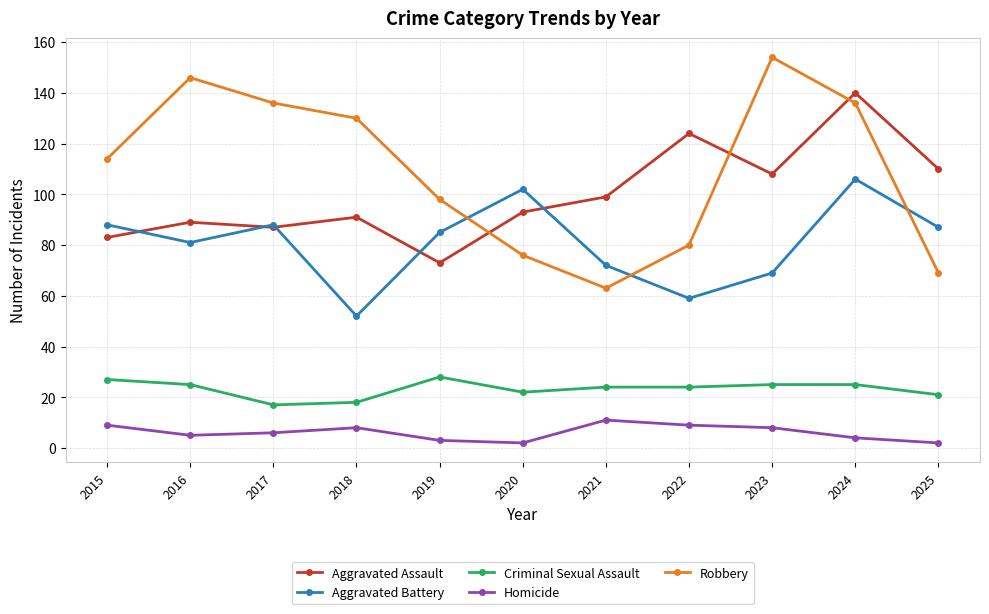

What is the difference between the maximum and minimum values in the Homicide series?

9